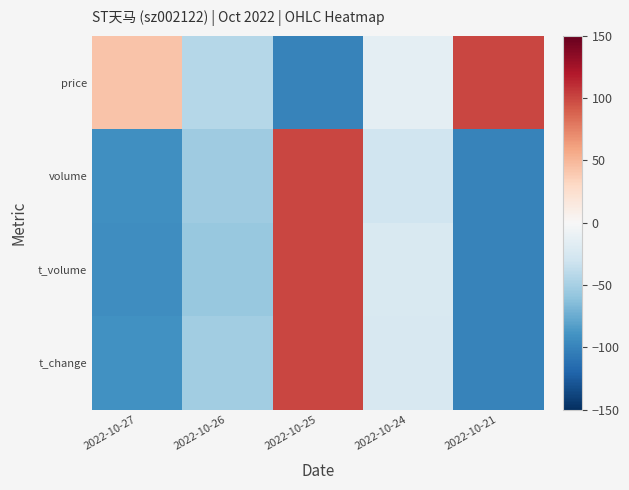

Which category has the lowest value across all series?

2022-10-25